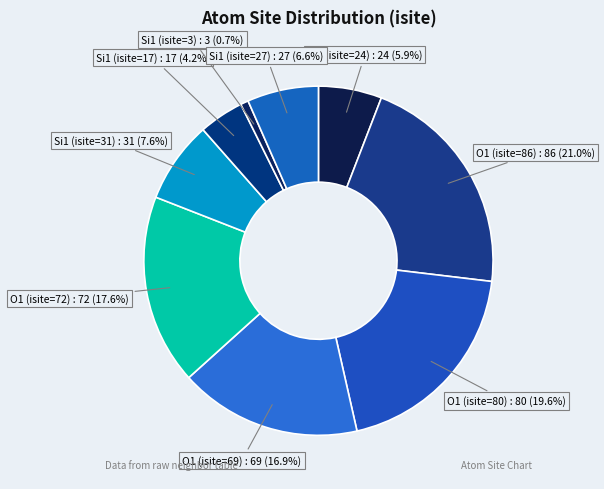

Is there any slice that represents more than half of the pie?

No